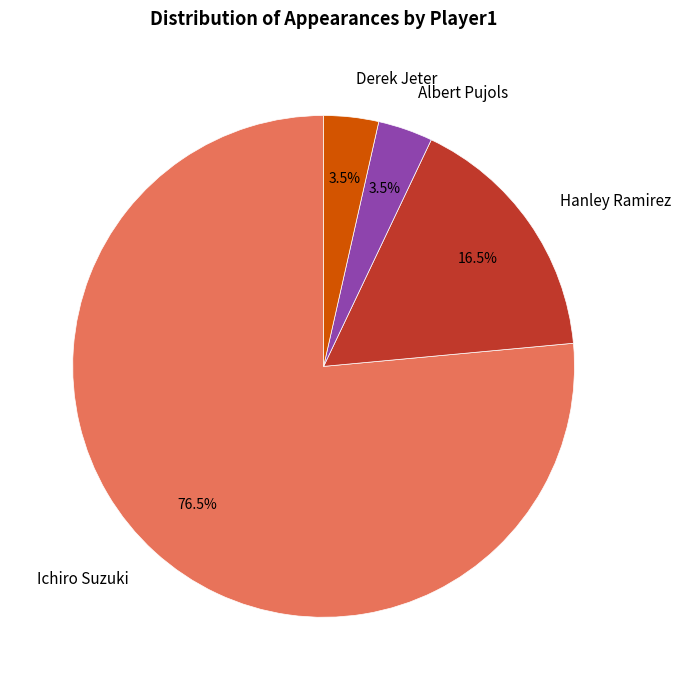

To the nearest percent, what is the combined percentage of Albert Pujols and Derek Jeter?

7%